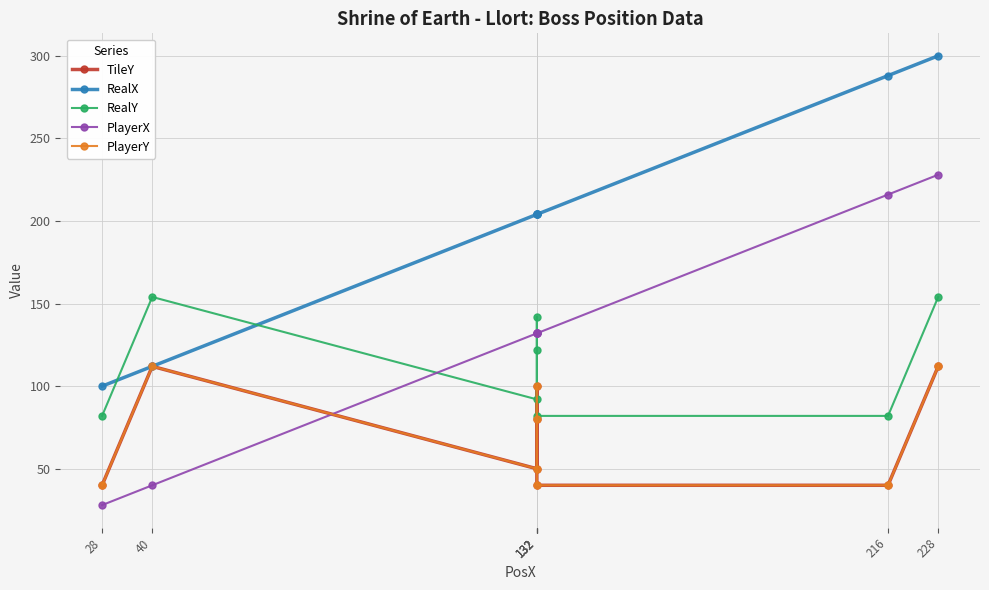

What is the greatest value displayed?

300